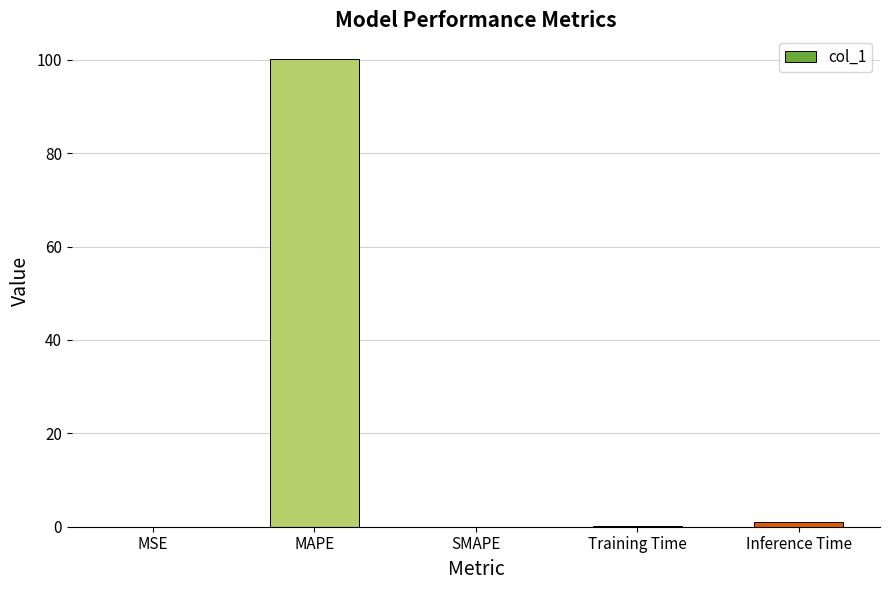

True or false: the data shows 100.2 at MAPE.

True